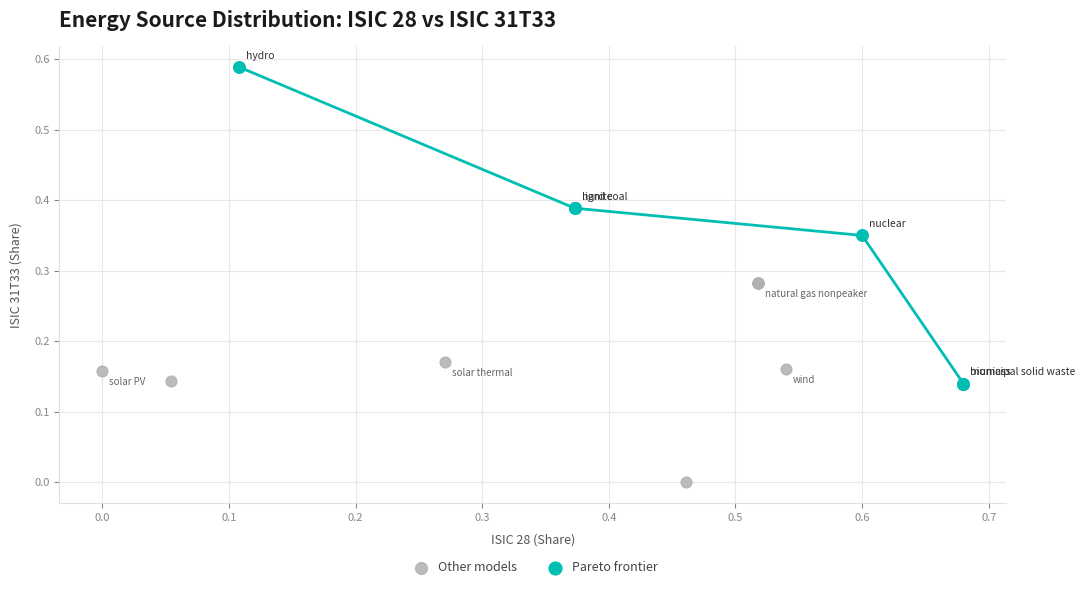

Which series has the largest Y range (max minus min)?

Pareto frontier